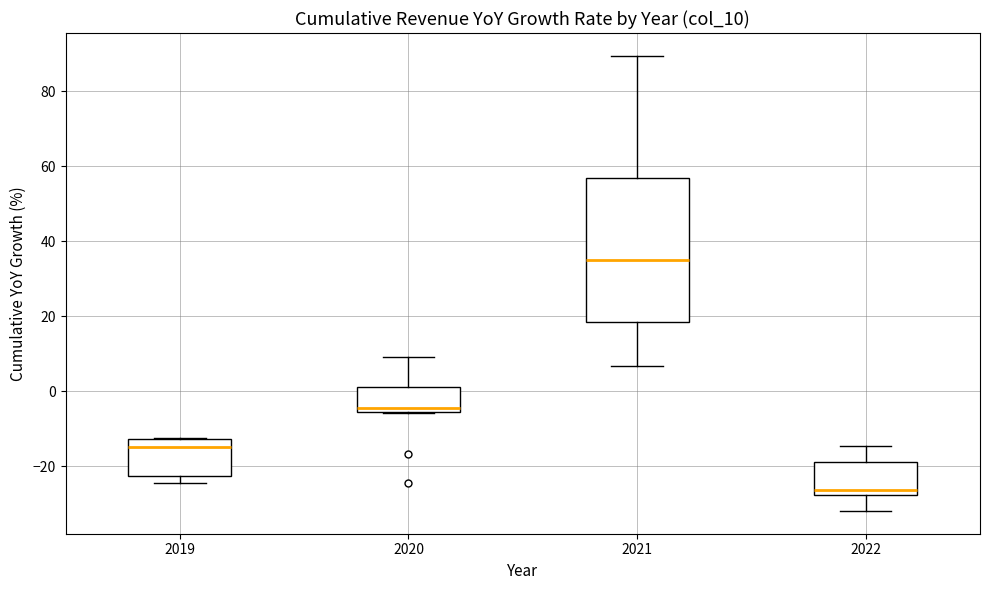

Reading left to right, transcribe this box plot: for each box, give where its median line is, the range the box spans, and where its two whiskers end, as read against the y-axis. The values are not printed on the chart, so give them approximately, as read against the axis.

2019: median -14, box -22 to -12, whiskers -24 to -12
2020: median -4, box -6 to 2, whiskers -6 to 10
2021: median 34, box 18 to 56, whiskers 6 to 90
2022: median -26, box -28 to -18, whiskers -32 to -14